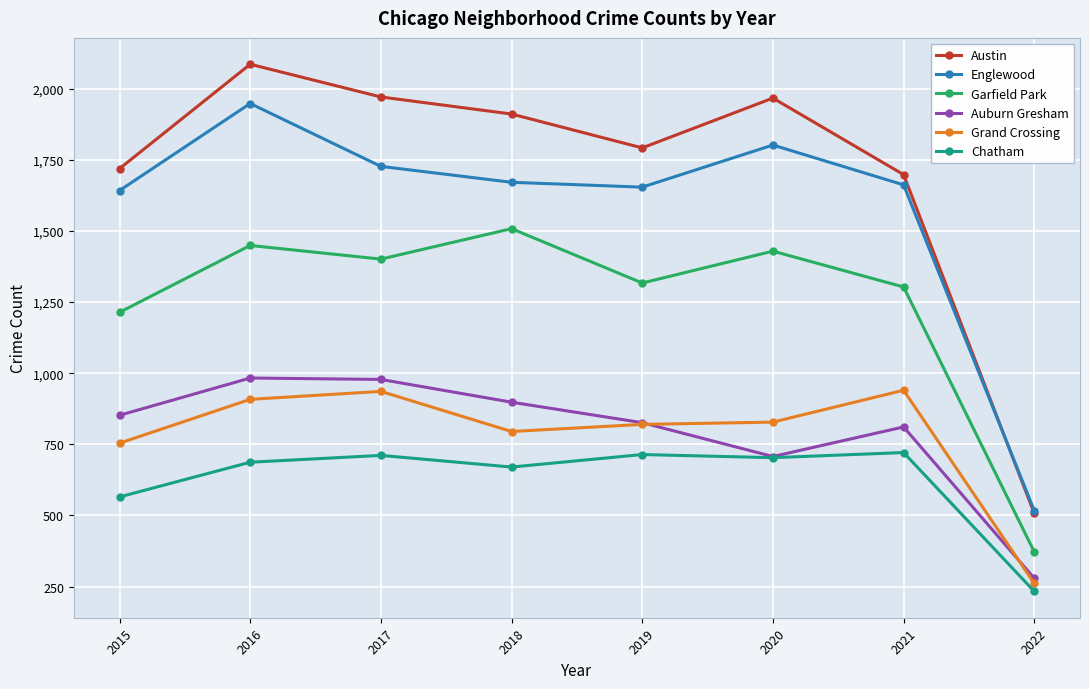

What is the spread (max minus min) of values at 2016?

1399